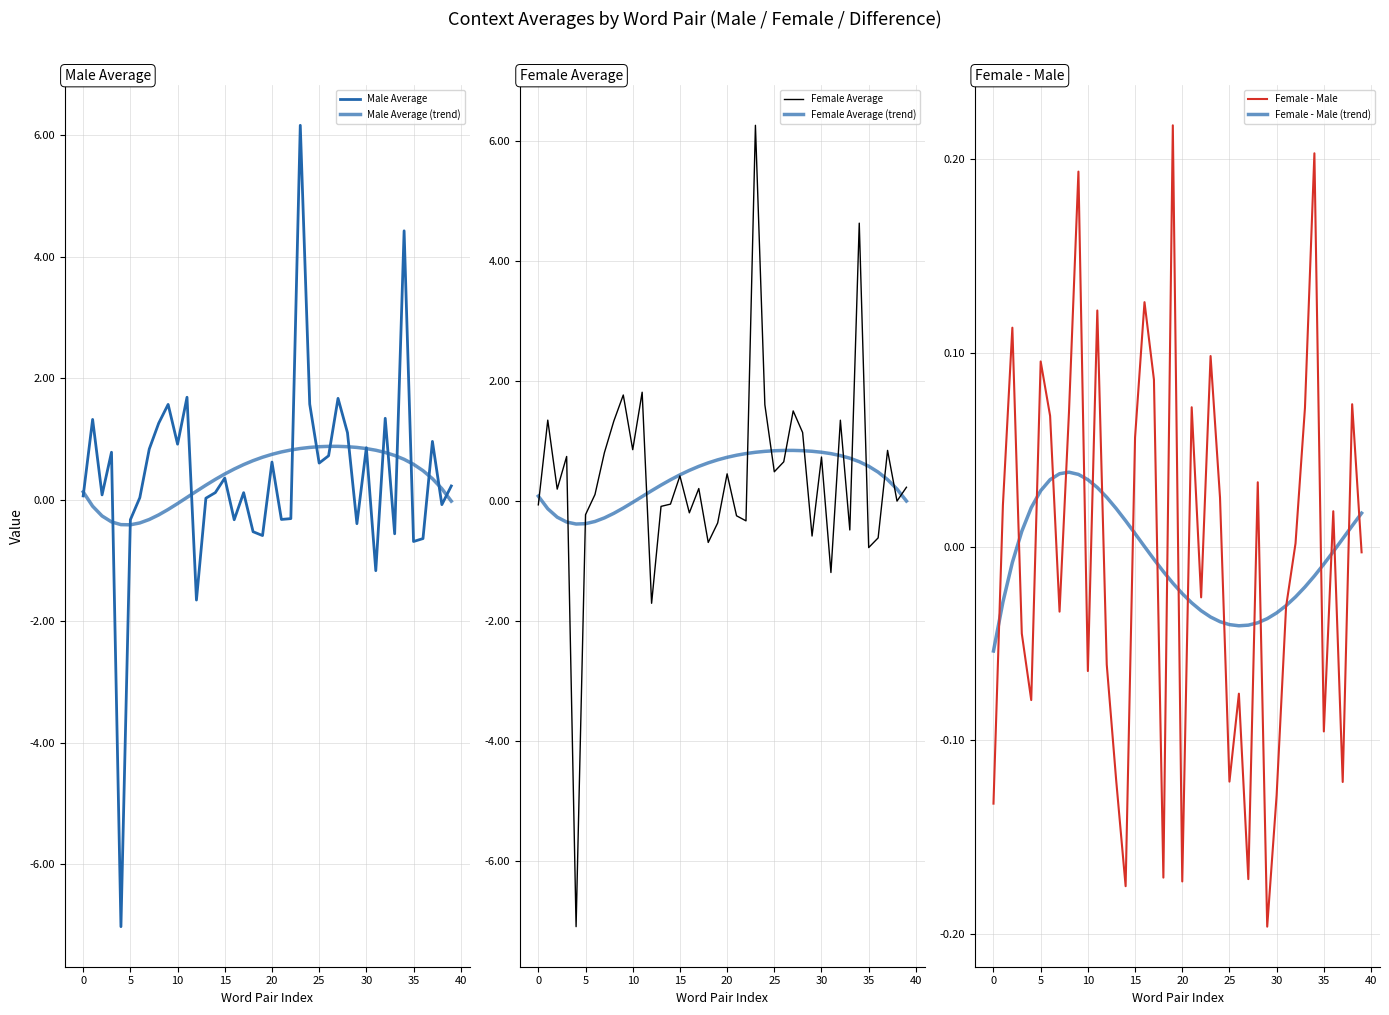

At which label is Male Average (trend) closest to 0?

39